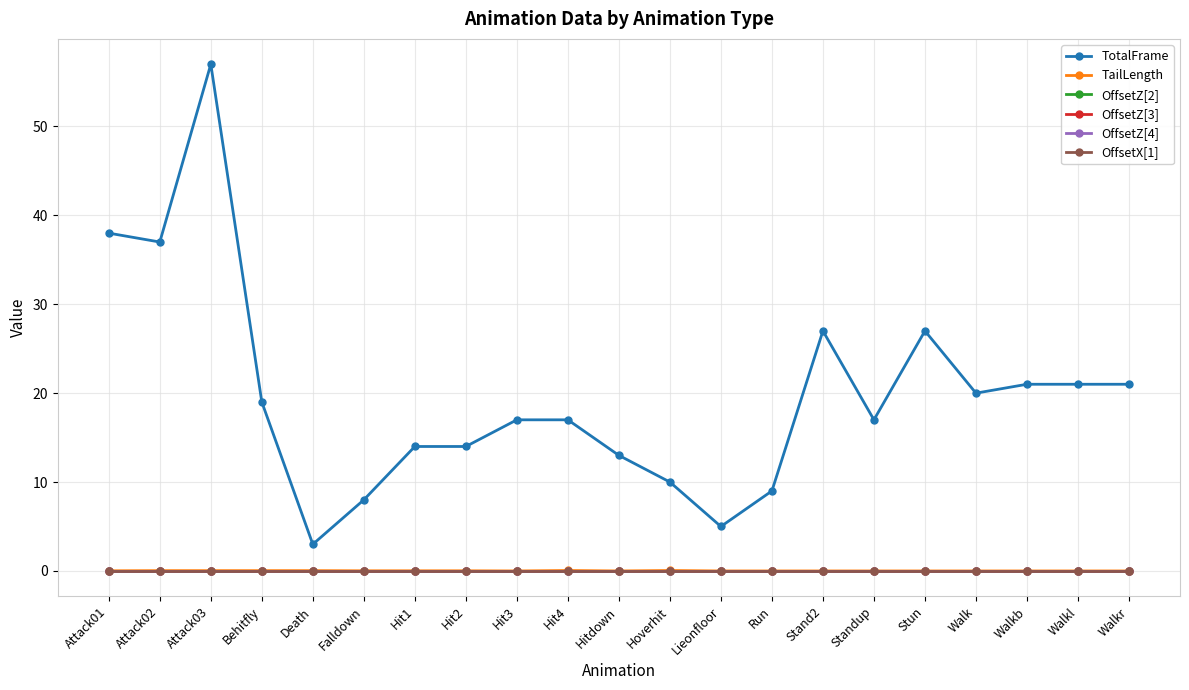

Rank the series at Walkl from highest to lowest value.

TotalFrame, TailLength, OffsetZ[2], OffsetZ[3], OffsetZ[4], OffsetX[1]